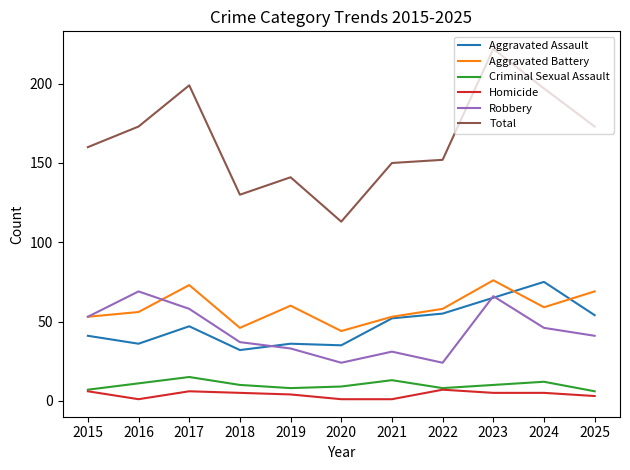

What are all the series names shown in the legend?

Aggravated Assault, Aggravated Battery, Criminal Sexual Assault, Homicide, Robbery, Total